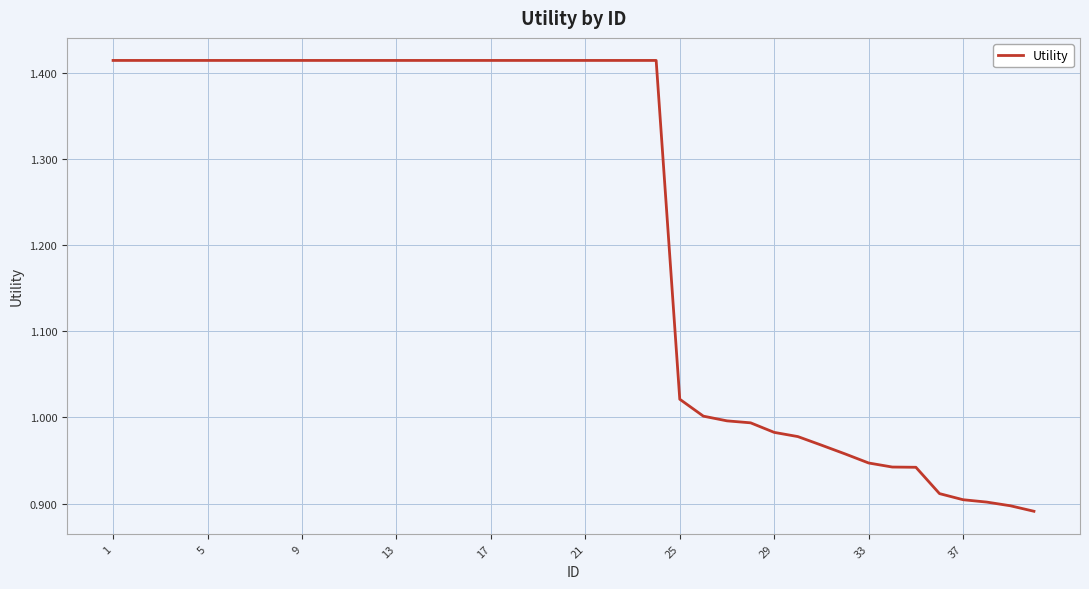

What is the difference between the maximum and minimum values?

0.5